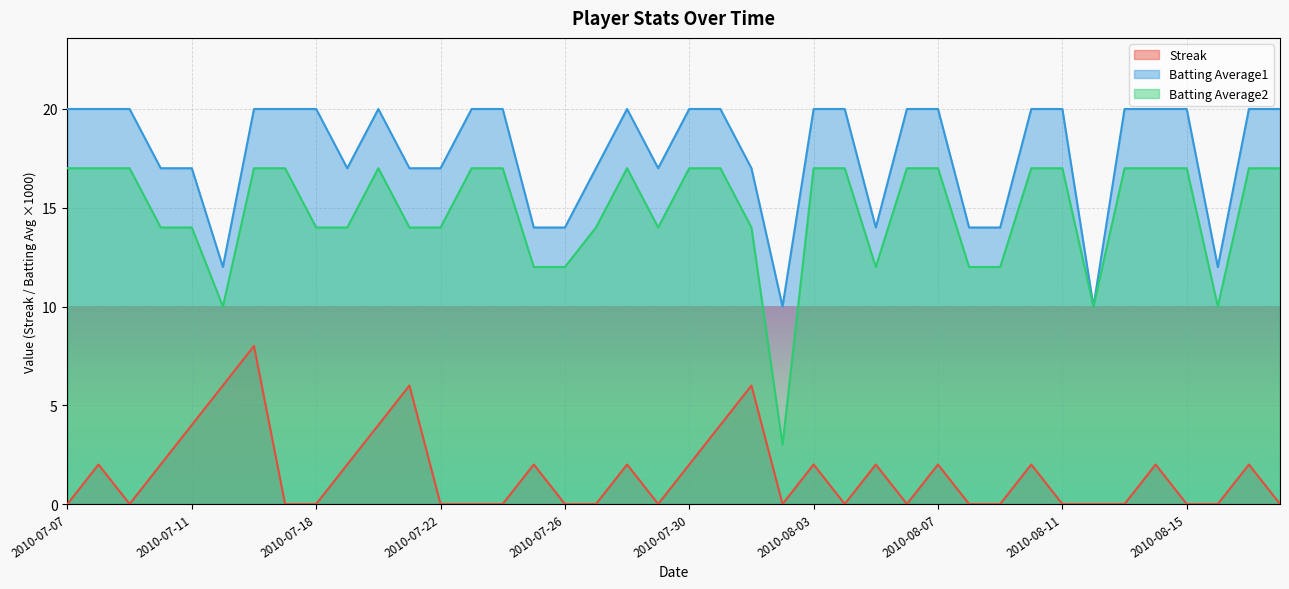

How many interior local peaks does the Batting Average2 series have?

2